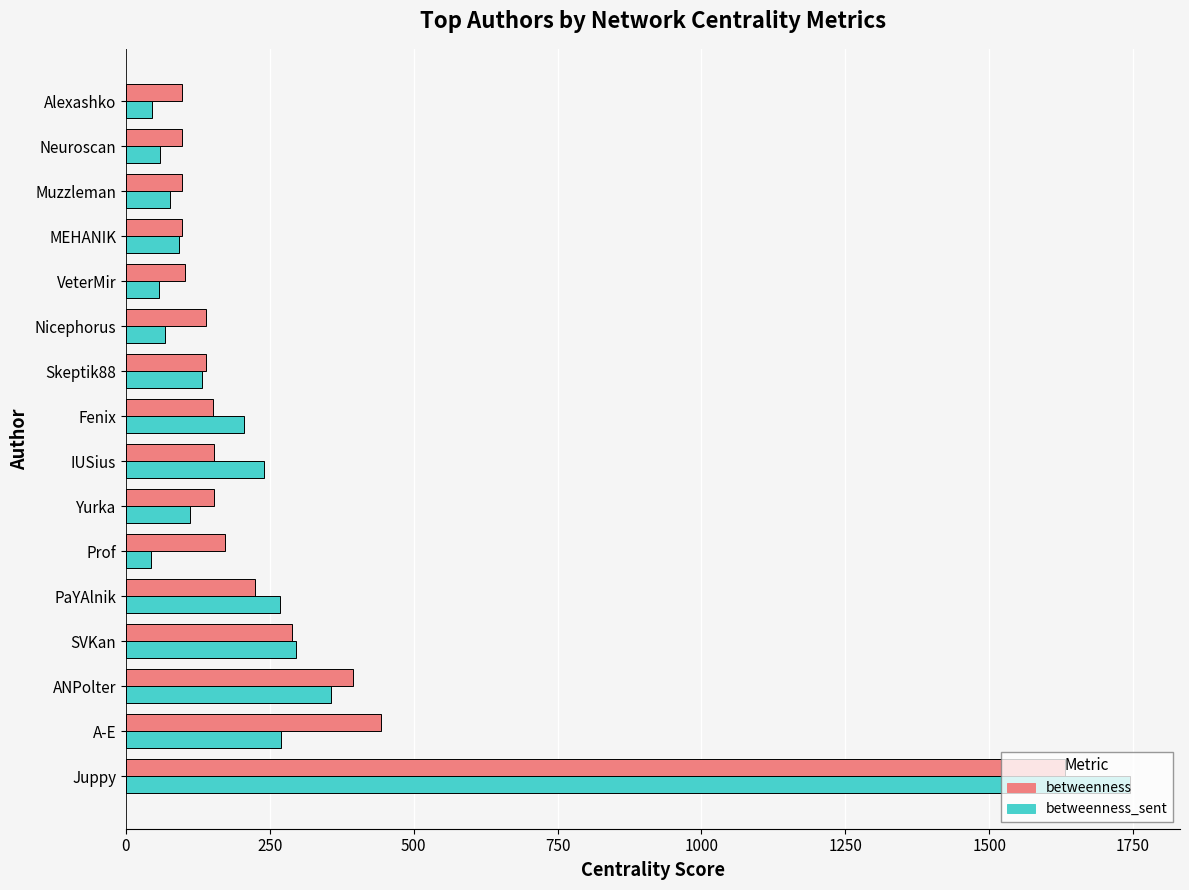

Where is betweenness_sent nearest to the value 894?

ANPolter